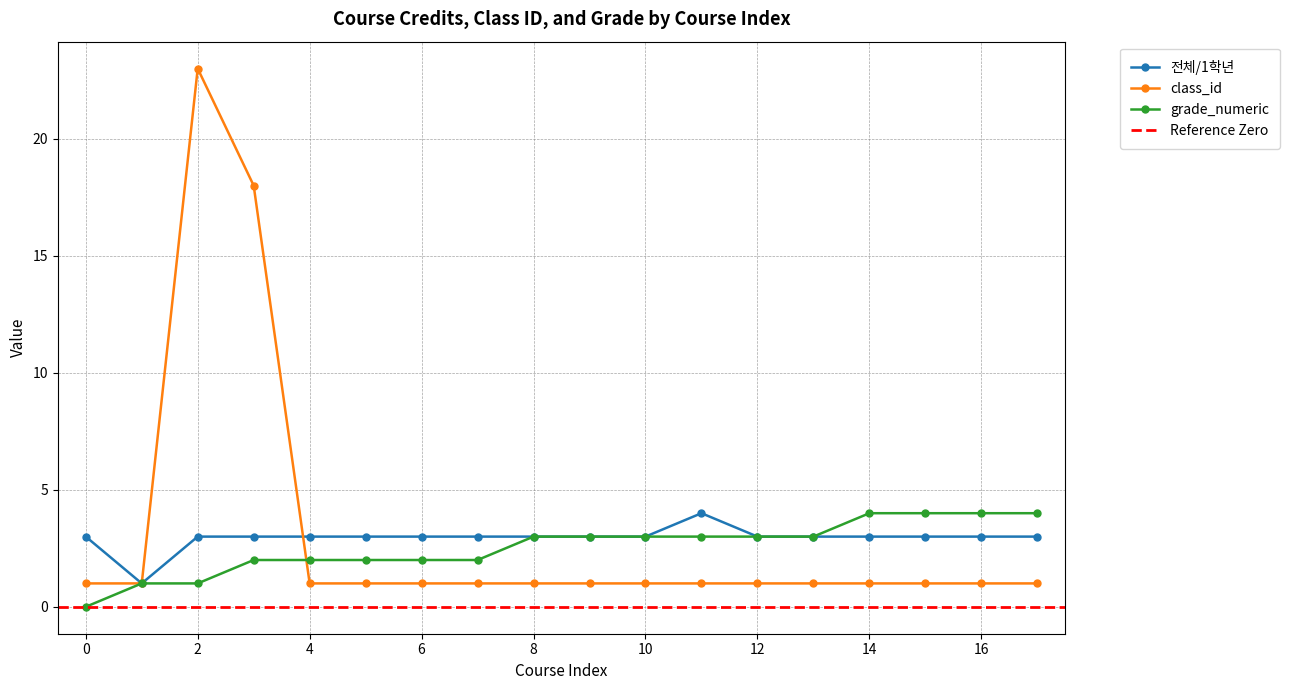

Reading left to right, what are all the values shown in this chart?

전체/1학년: 0=3	1=1	2=3	3=3	4=3	5=3	6=3	7=3	8=3	9=3	10=3	11=4	12=3	13=3	14=3	15=3	16=3	17=3
class_id: 0=1	1=1	2=23	3=18	4=1	5=1	6=1	7=1	8=1	9=1	10=1	11=1	12=1	13=1	14=1	15=1	16=1	17=1
grade_numeric: 0=0	1=1	2=1	3=2	4=2	5=2	6=2	7=2	8=3	9=3	10=3	11=3	12=3	13=3	14=4	15=4	16=4	17=4